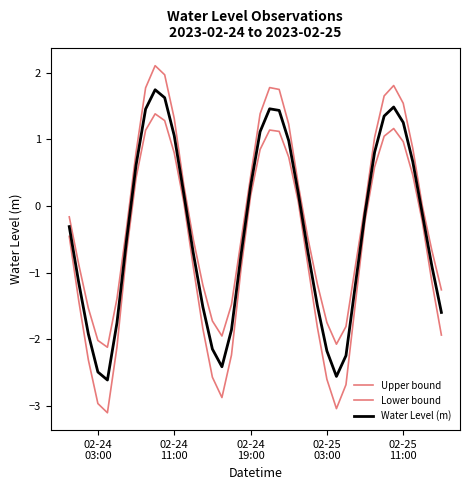

True or false: Upper bound has more than 2 interior local peaks.

True